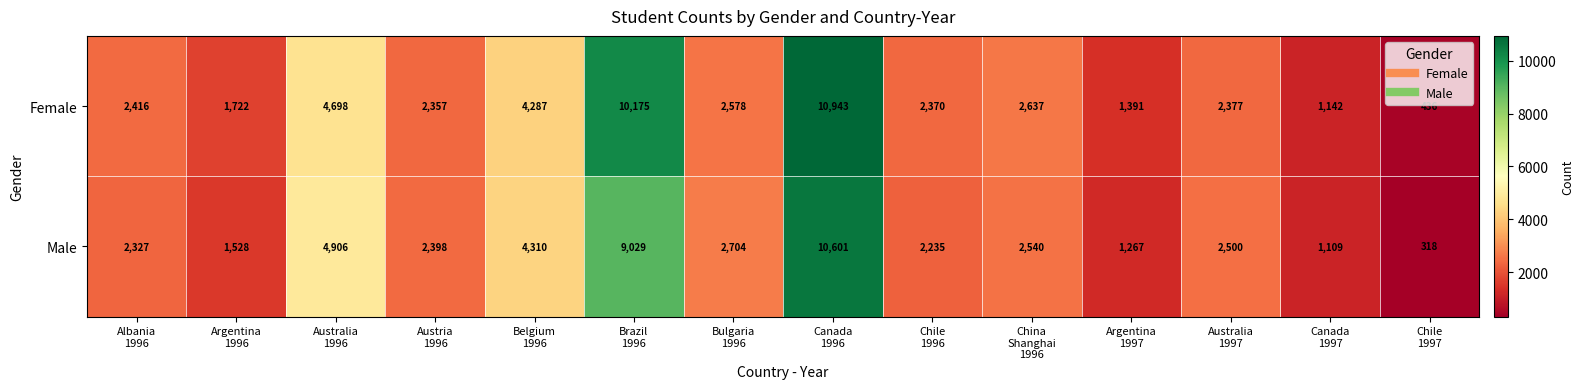

What is the minimum value for Male?

318